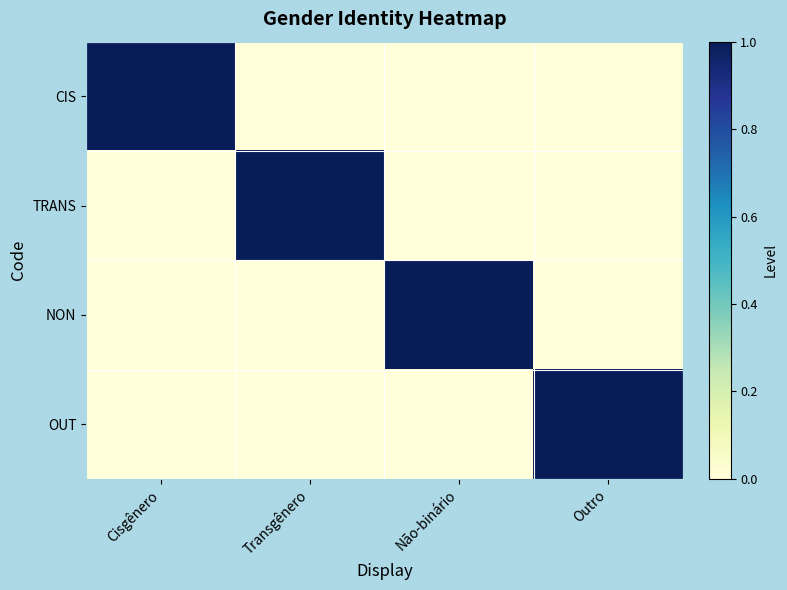

Which series changed the most between Não-binário and Outro?

NON